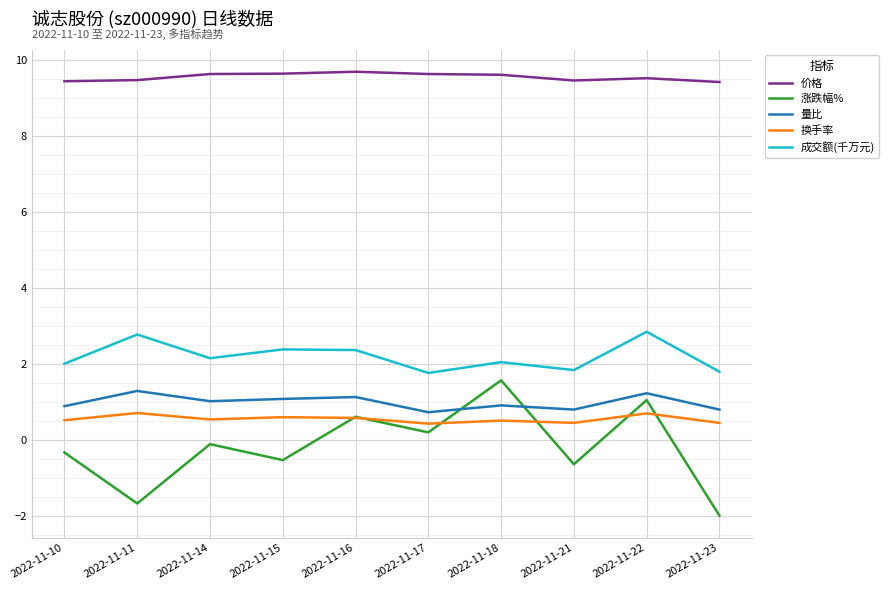

What is the minimum value for 价格?

9.4